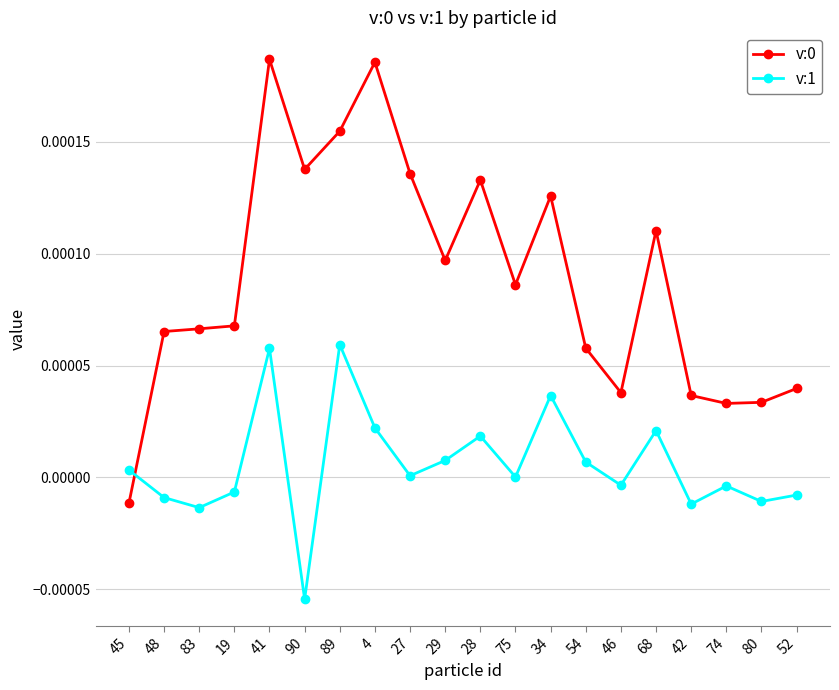

Where do v:1 and v:0 first cross each other?

45 and 48